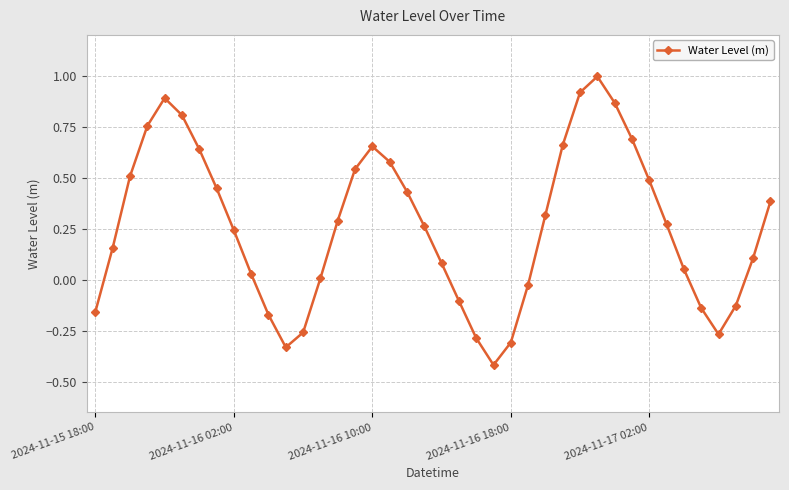

True or false: there are more than 1 points higher than both neighbors.

True